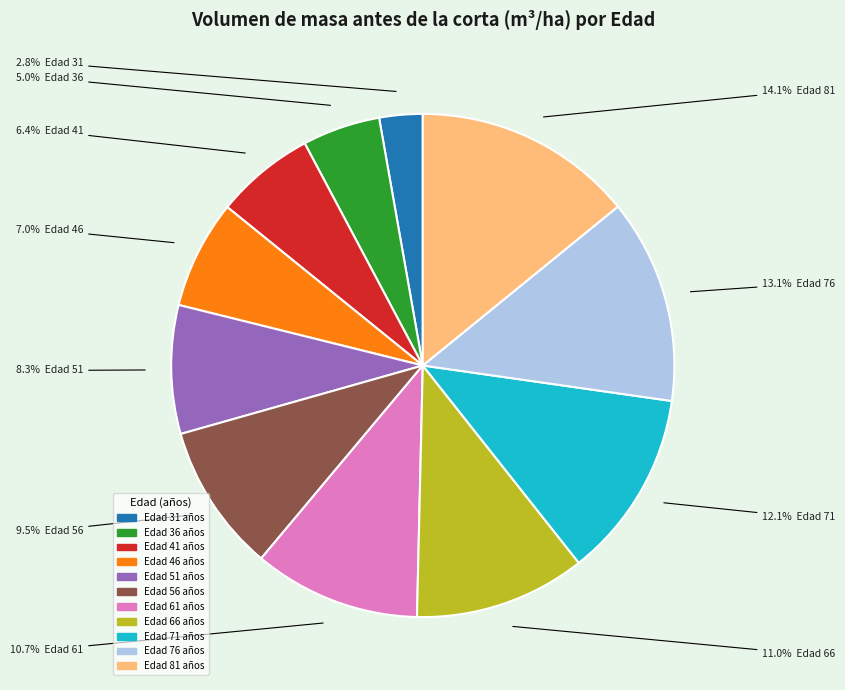

How many slices are in this pie chart?

11